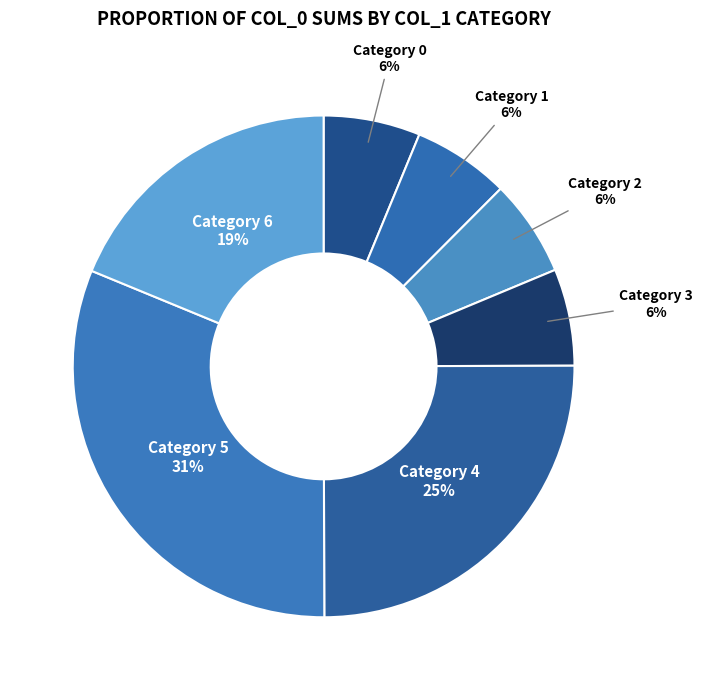

Does Category 6 account for over 50% of the chart?

No